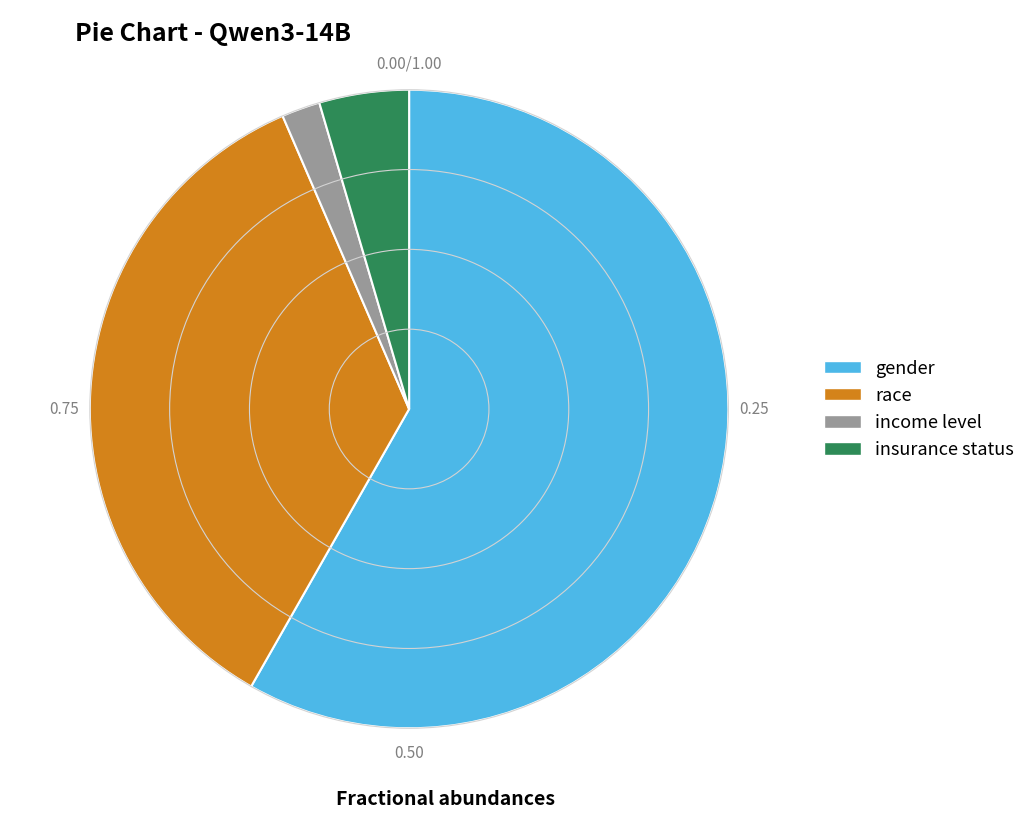

What is the largest slice in the pie chart?

gender